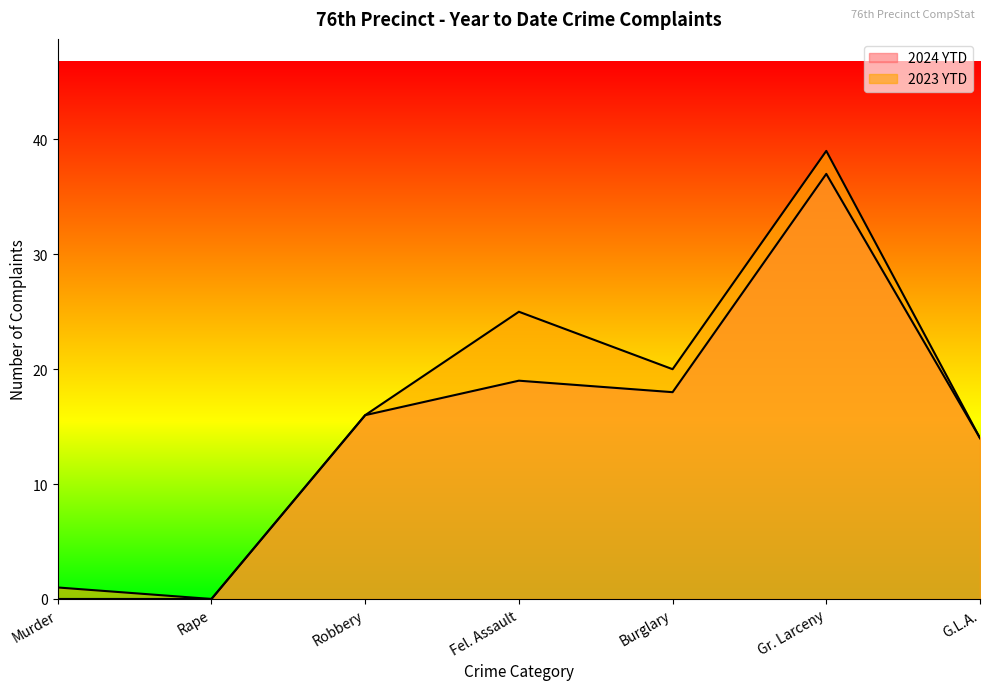

Is the value of 2023 YTD at Robbery greater than the value of 2024 YTD at Robbery?

No